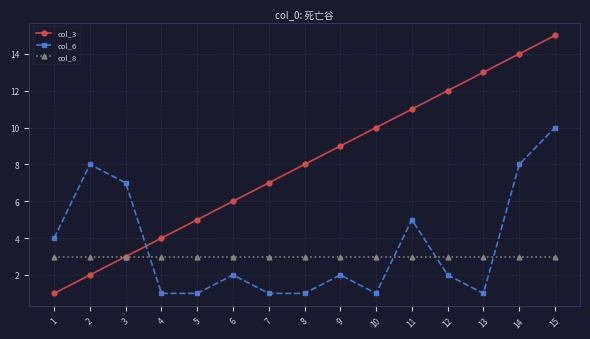

Reading left to right, extract all data points from this chart.

col_3: 1=1	2=2	3=3	4=4	5=5	6=6	7=7	8=8	9=9	10=10	11=11	12=12	13=13	14=14	15=15
col_6: 1=4	2=8	3=7	4=1	5=1	6=2	7=1	8=1	9=2	10=1	11=5	12=2	13=1	14=8	15=10
col_8: 1=3	2=3	3=3	4=3	5=3	6=3	7=3	8=3	9=3	10=3	11=3	12=3	13=3	14=3	15=3